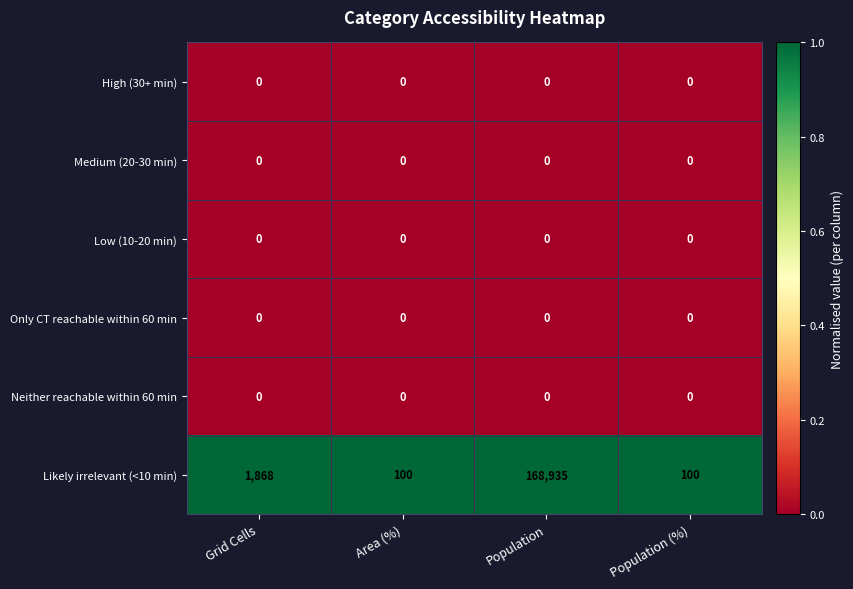

The Likely irrelevant (<10 min) series shows 164 at Population (%). True or false?

False